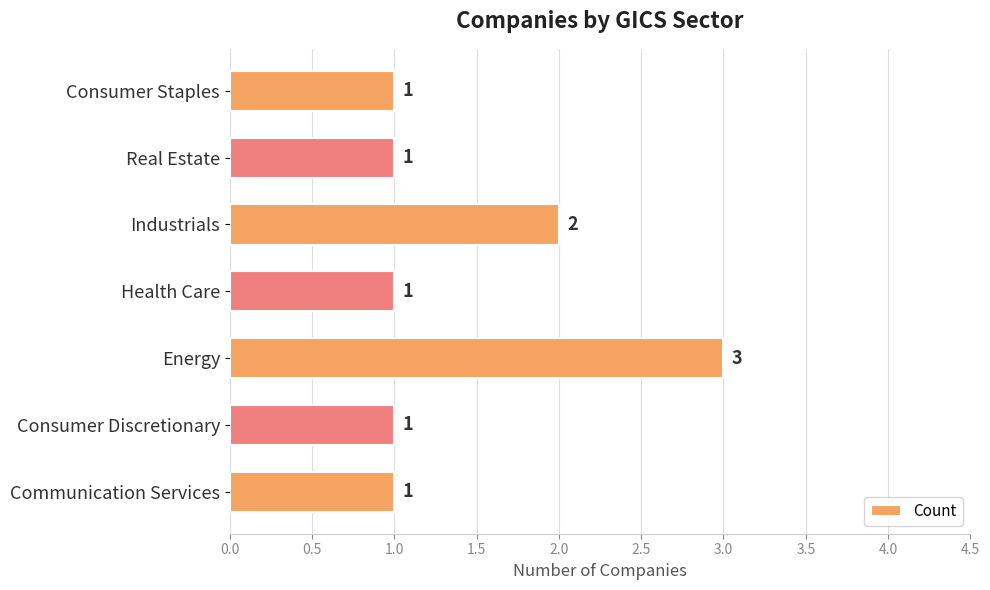

What is the change in value from Consumer Discretionary to Industrials?

+1